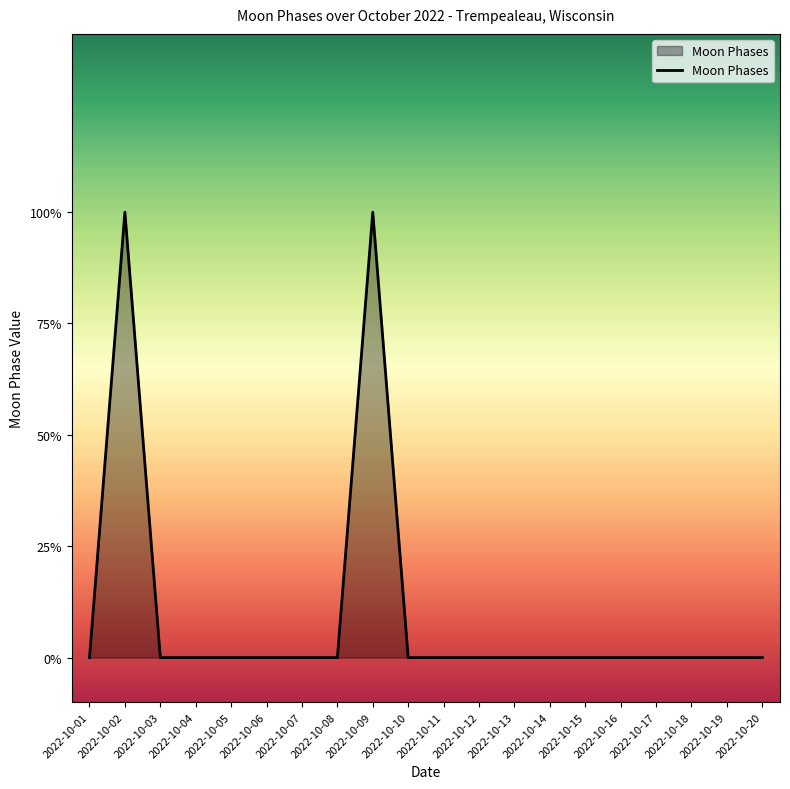

Which label corresponds to the smallest value in the chart?

2022-10-01